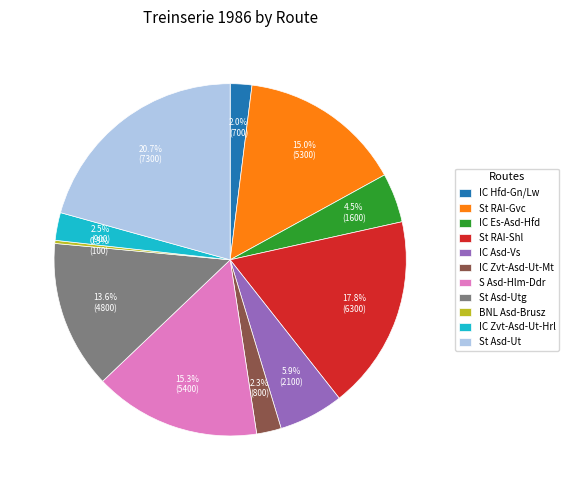

Is the sum of BNL Asd-Brusz and S Asd-Hlm-Ddr greater than half?

No